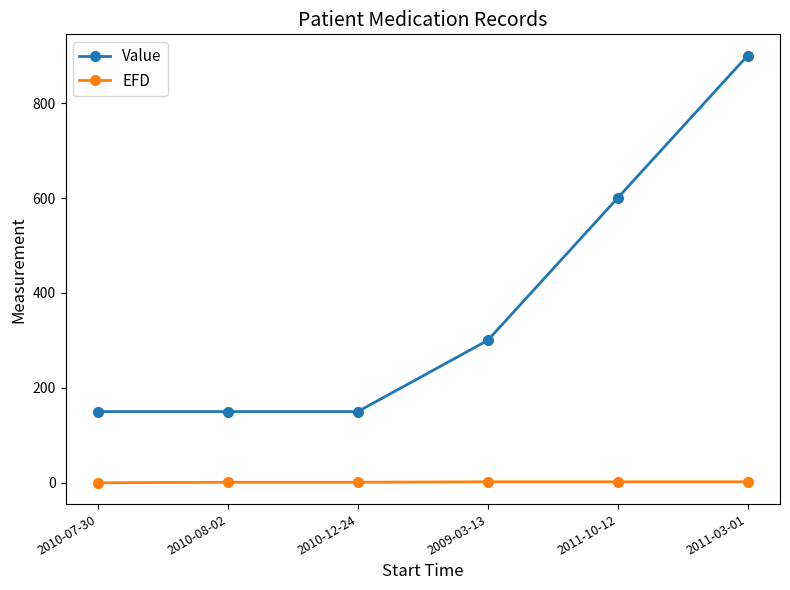

Is the value of Value at 2010-08-02 greater than the value of EFD at 2010-08-02?

Yes